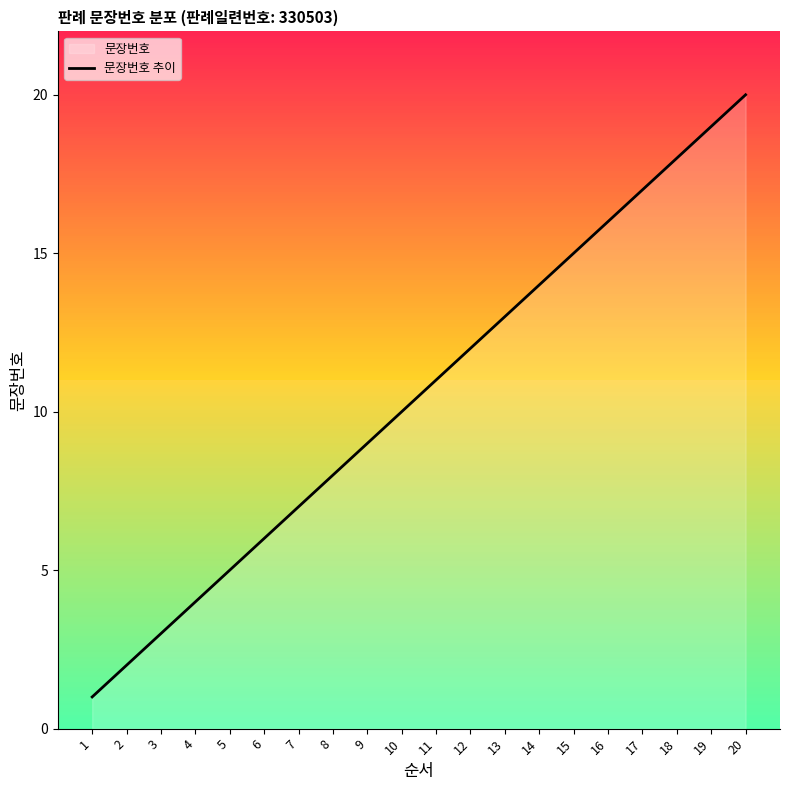

What is the difference between the values at 6 and 9?

3